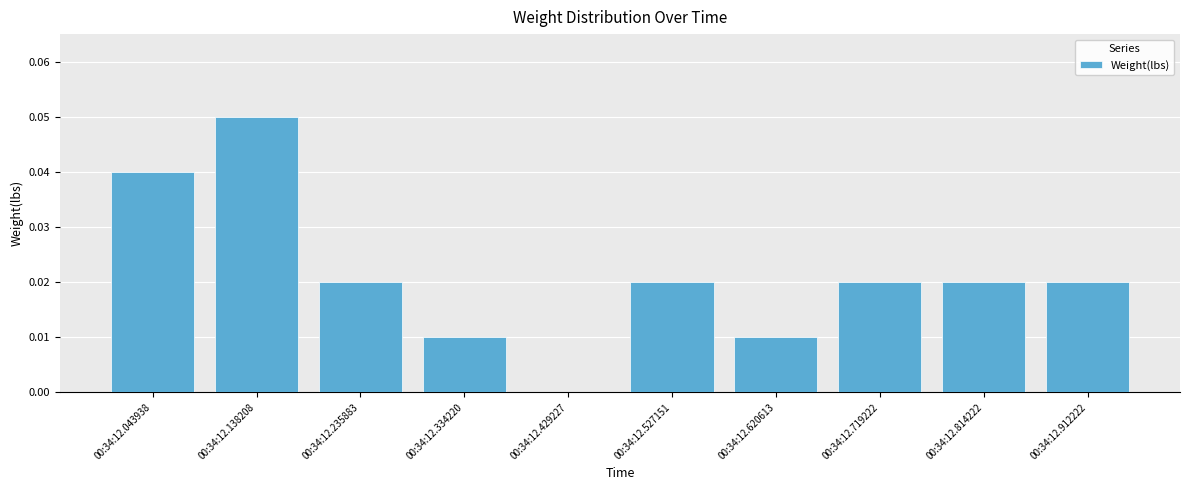

Which label corresponds to the largest value in the chart?

00:34:12.138208